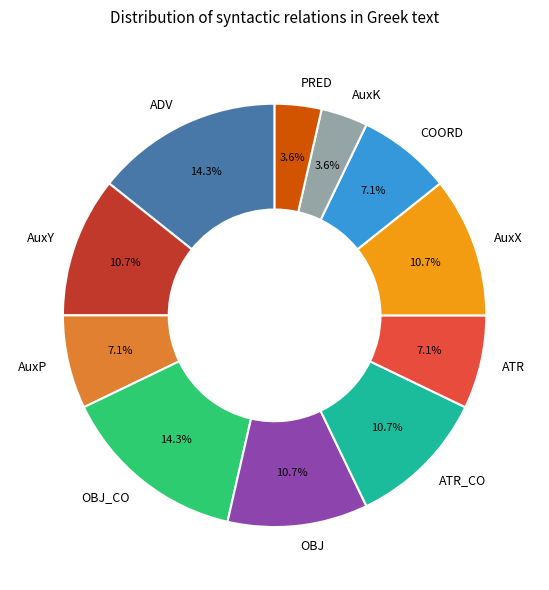

Do ATR_CO and AuxP together represent more than half of the pie?

No